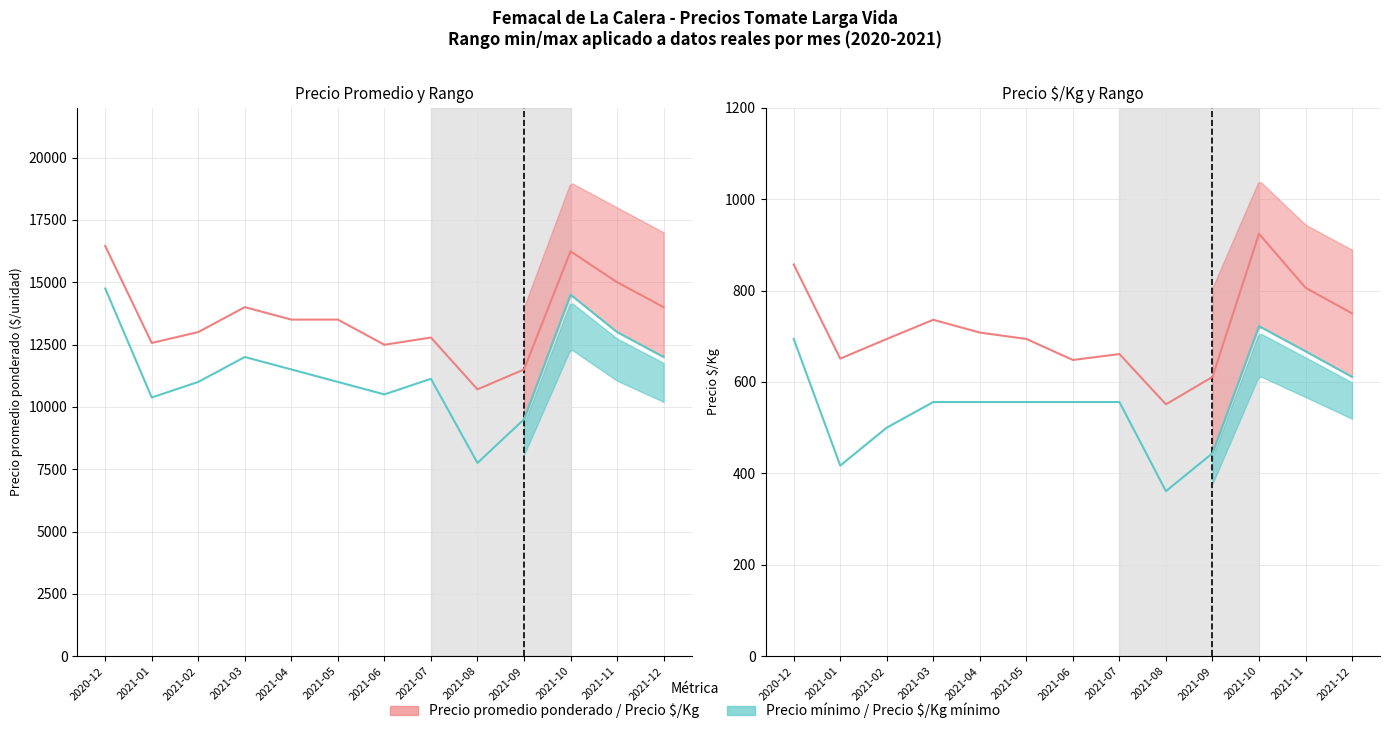

What is the difference between the maximum and minimum values in the Precio $/Kg mínimo series?

361